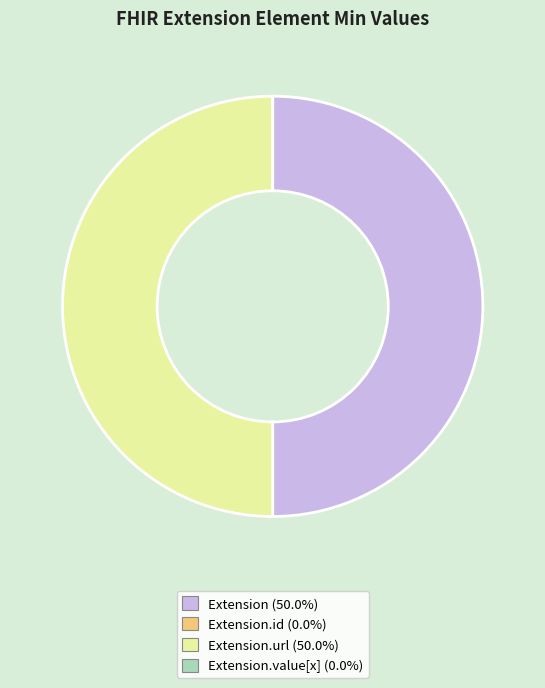

Count the number of slices in the pie.

4